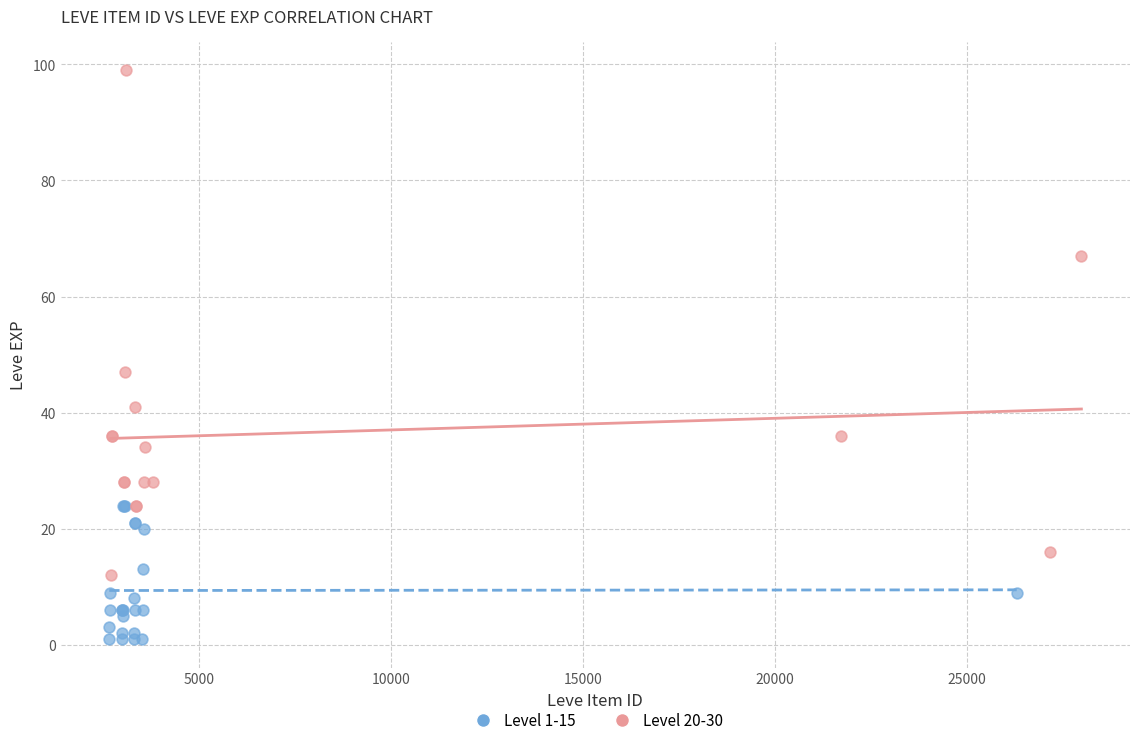

Which series has the widest spread of Y values?

Level 20-30